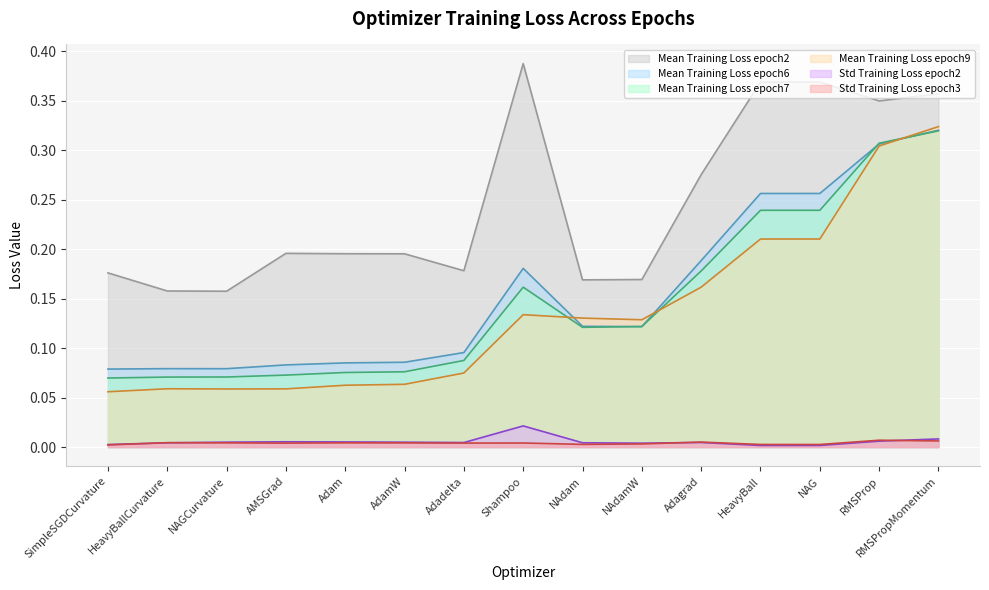

Reading left to right, extract all data points from this chart.

Mean Training Loss epoch2: 0.2	0.2	0.2	0.2	0.2	0.2	0.2	0.4	0.2	0.2	0.3	0.4	0.4	0.3	0.4
Mean Training Loss epoch6: 0.1	0.1	0.1	0.1	0.1	0.1	0.1	0.2	0.1	0.1	0.2	0.3	0.3	0.3	0.3
Mean Training Loss epoch7: 0.1	0.1	0.1	0.1	0.1	0.1	0.1	0.2	0.1	0.1	0.2	0.2	0.2	0.3	0.3
Mean Training Loss epoch9: 0.1	0.1	0.1	0.1	0.1	0.1	0.1	0.1	0.1	0.1	0.2	0.2	0.2	0.3	0.3
Std Training Loss epoch2: 0.0	0.0	0.0	0.0	0.0	0.0	0.0	0.0	0.0	0.0	0.0	0.0	0.0	0.0	0.0
Std Training Loss epoch3: 0.0	0.0	0.0	0.0	0.0	0.0	0.0	0.0	0.0	0.0	0.0	0.0	0.0	0.0	0.0